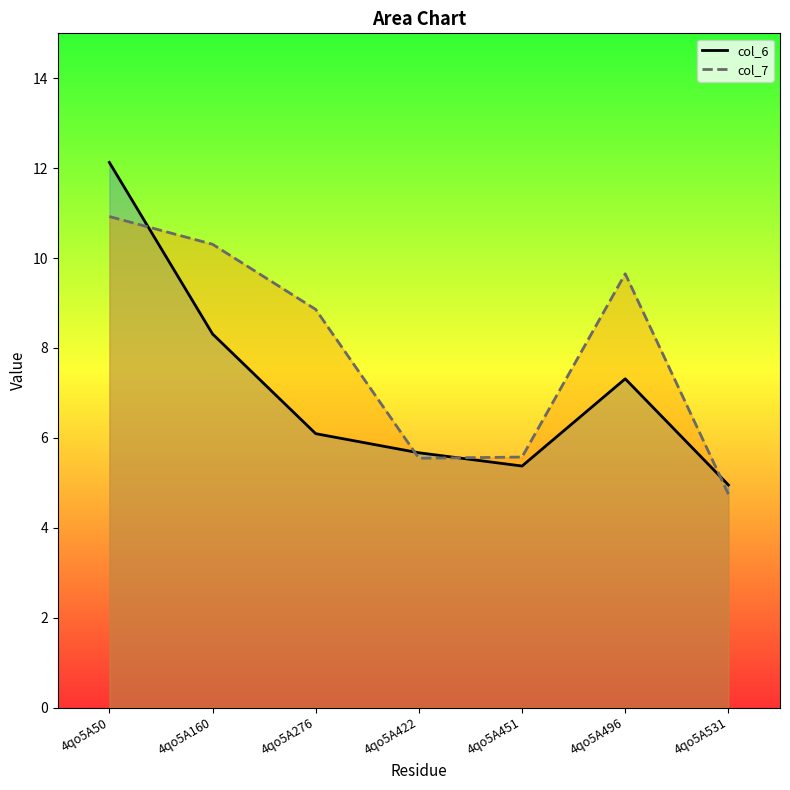

What is the approximate value of col_6 at 4qo5A160?

8.3